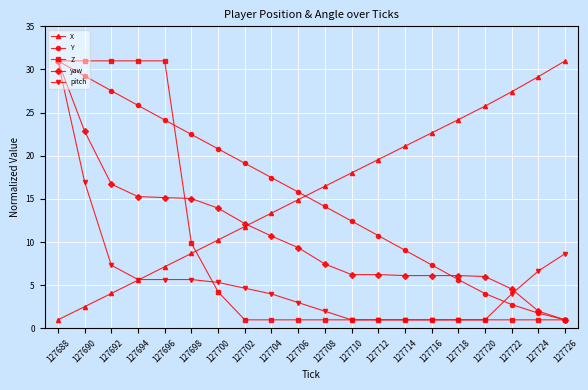

At how many categories does at least one series exceed 30?

6